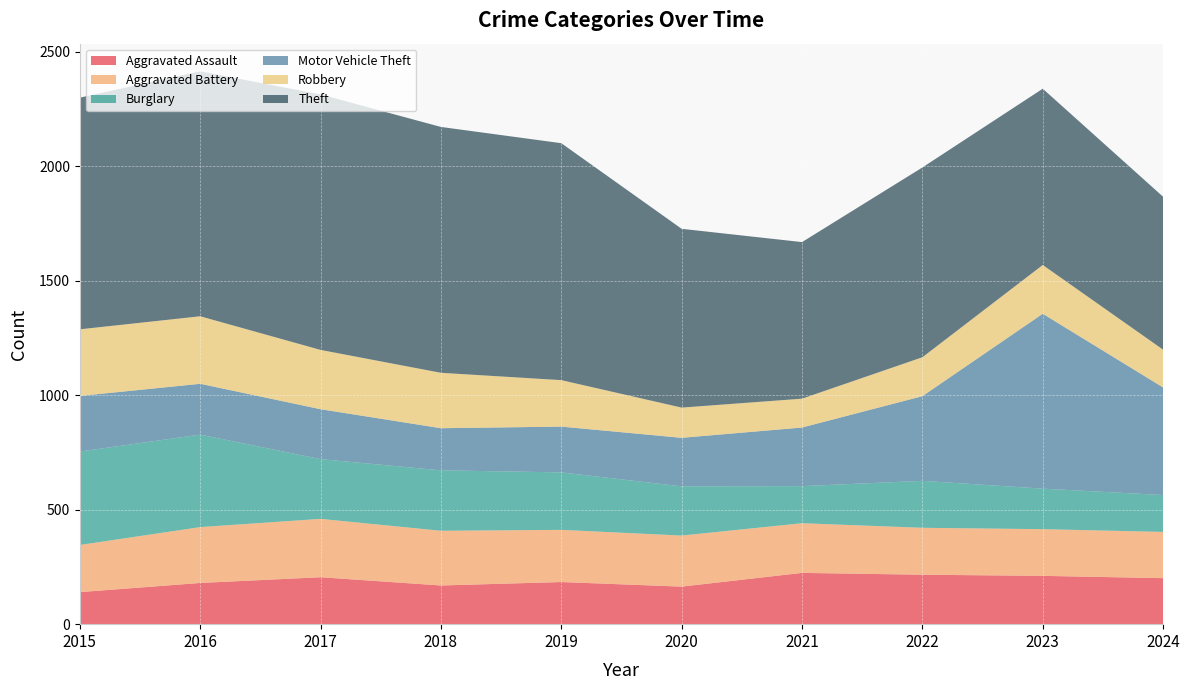

What is the total value across all series at 2020?

1727